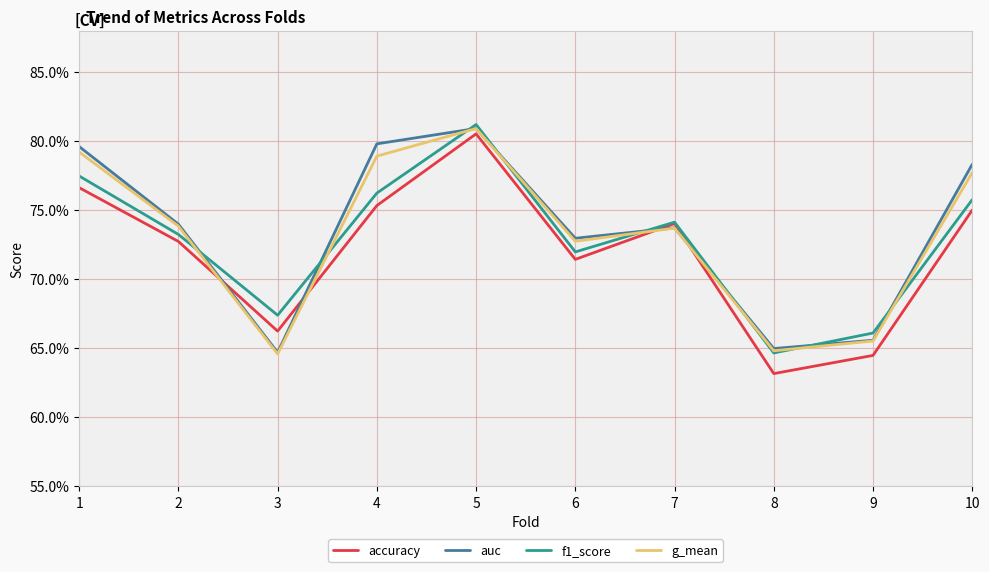

Reading right to left, what are all the values shown in this chart?

accuracy: 10=0.8	9=0.6	8=0.6	7=0.7	6=0.7	5=0.8	4=0.8	3=0.7	2=0.7	1=0.8
auc: 10=0.8	9=0.7	8=0.6	7=0.7	6=0.7	5=0.8	4=0.8	3=0.6	2=0.7	1=0.8
f1_score: 10=0.8	9=0.7	8=0.6	7=0.7	6=0.7	5=0.8	4=0.8	3=0.7	2=0.7	1=0.8
g_mean: 10=0.8	9=0.7	8=0.6	7=0.7	6=0.7	5=0.8	4=0.8	3=0.6	2=0.7	1=0.8